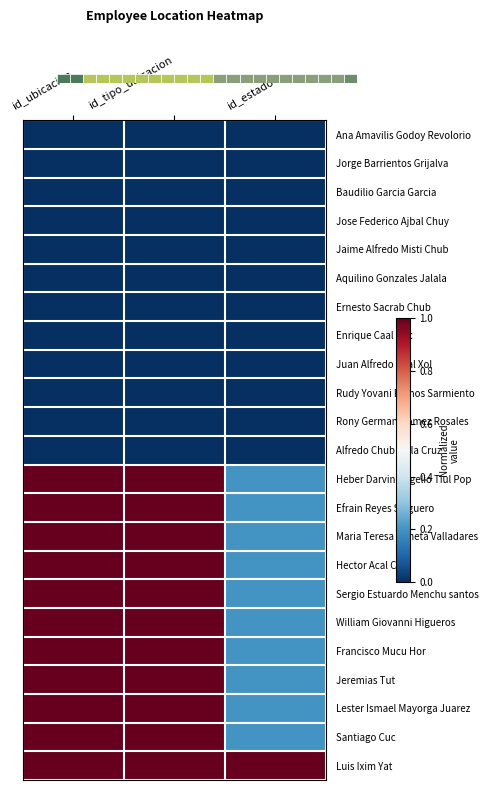

What is the sum of the Efrain Reyes Salguero values at id_ubicacion and id_tipo_ubicacion?

2.0